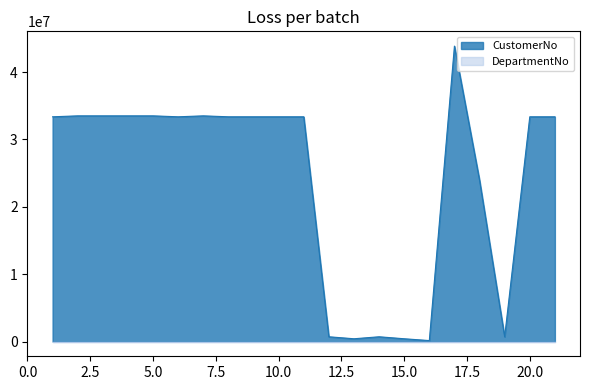

What is the difference between the maximum and second lowest values?

43442520